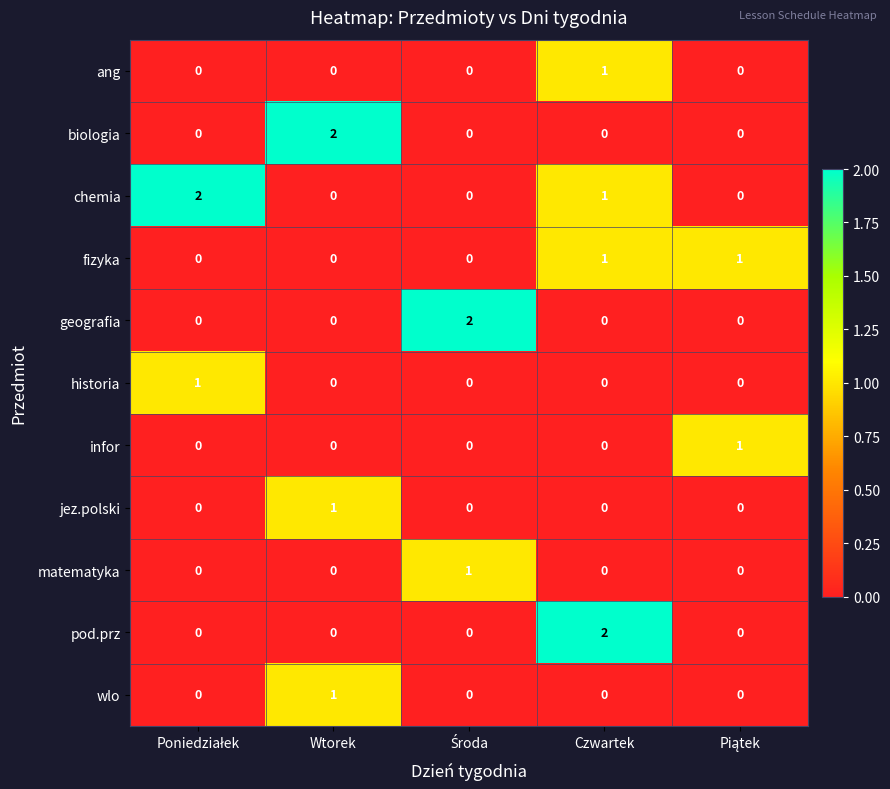

The geografia series shows 0 at Czwartek. True or false?

True